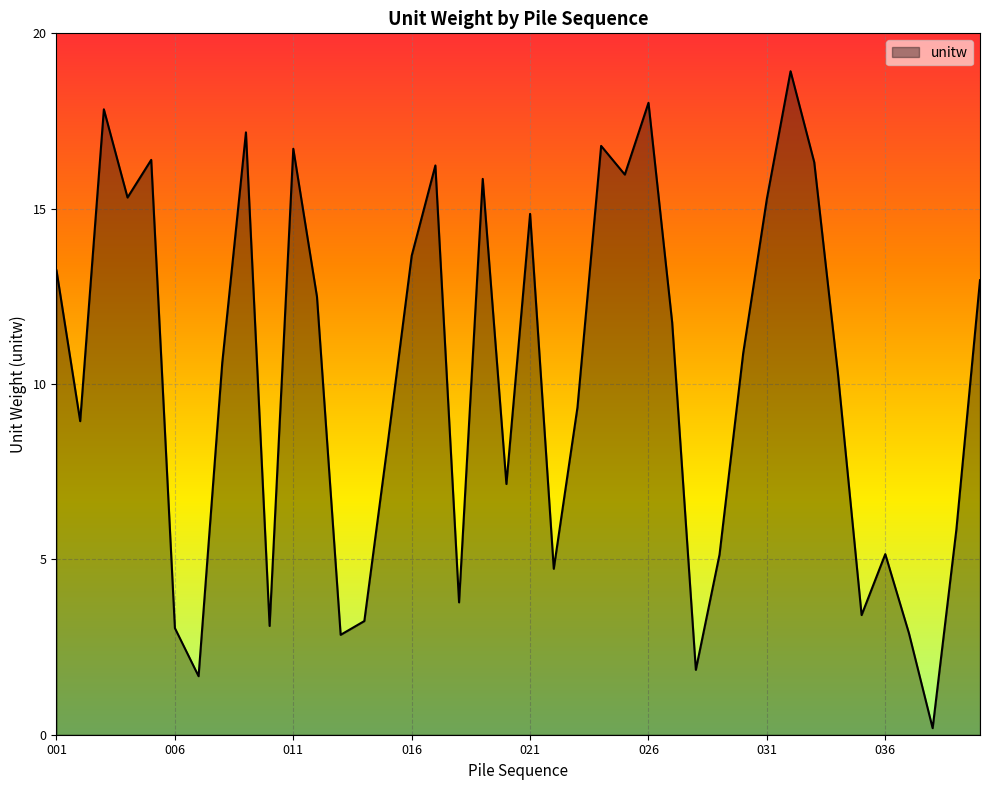

What is the maximum value shown in the chart?

18.9